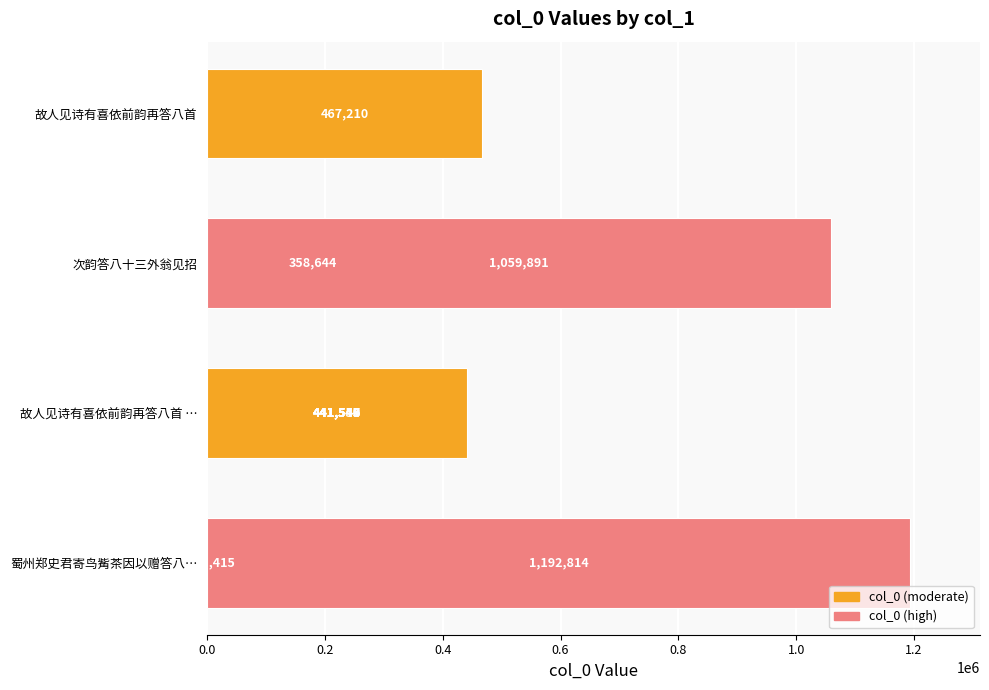

True or false: the data shows 15450 at 0.6.

False